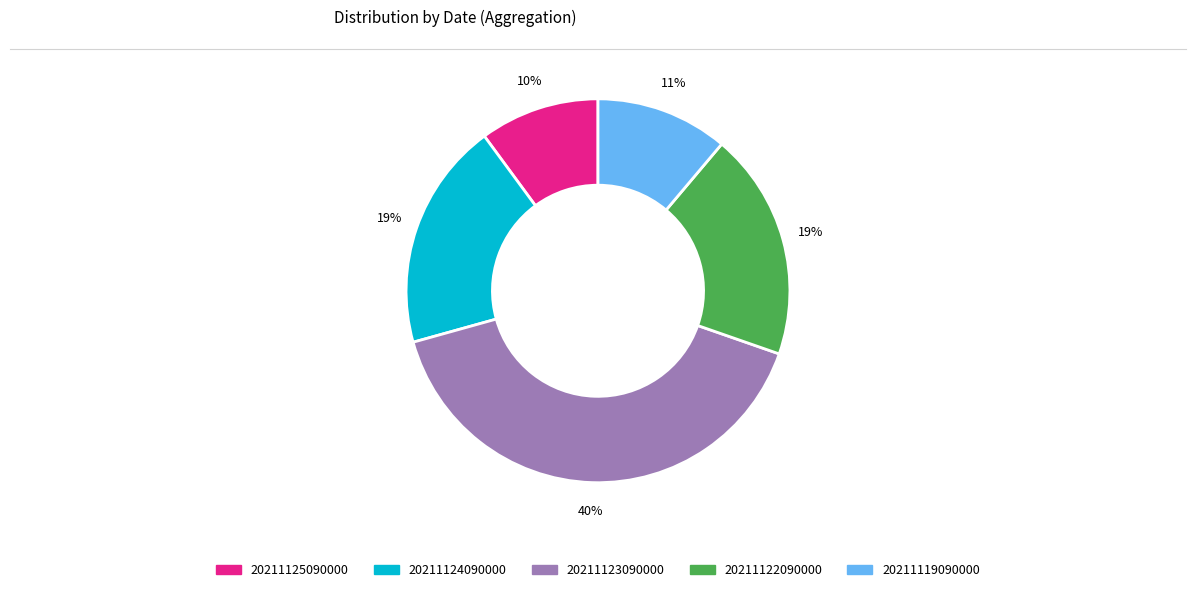

Is it true that 20211122090000 is 19% of the pie?

True